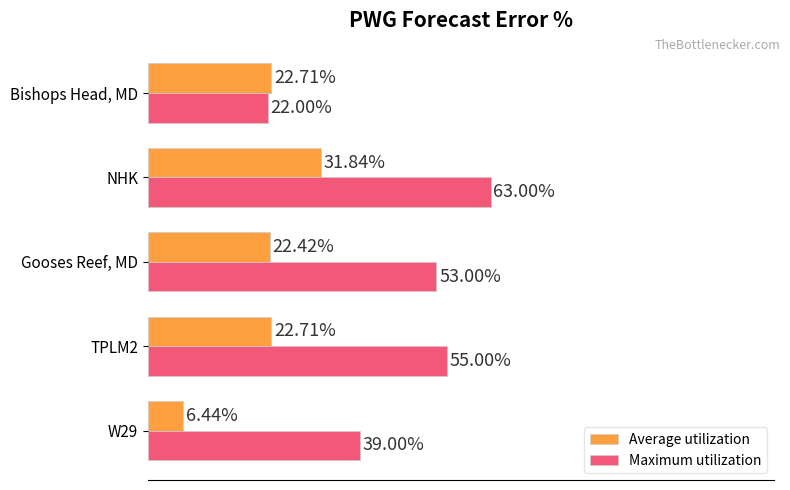

At which category is the sum across all series the highest?

NHK